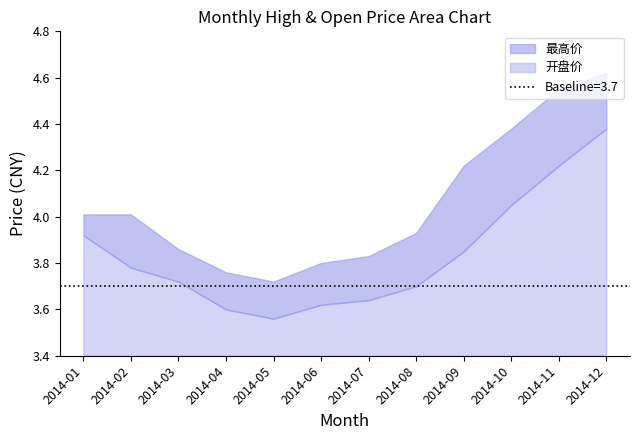

What is the approximate value of 最高价 at 2014-03?

3.9